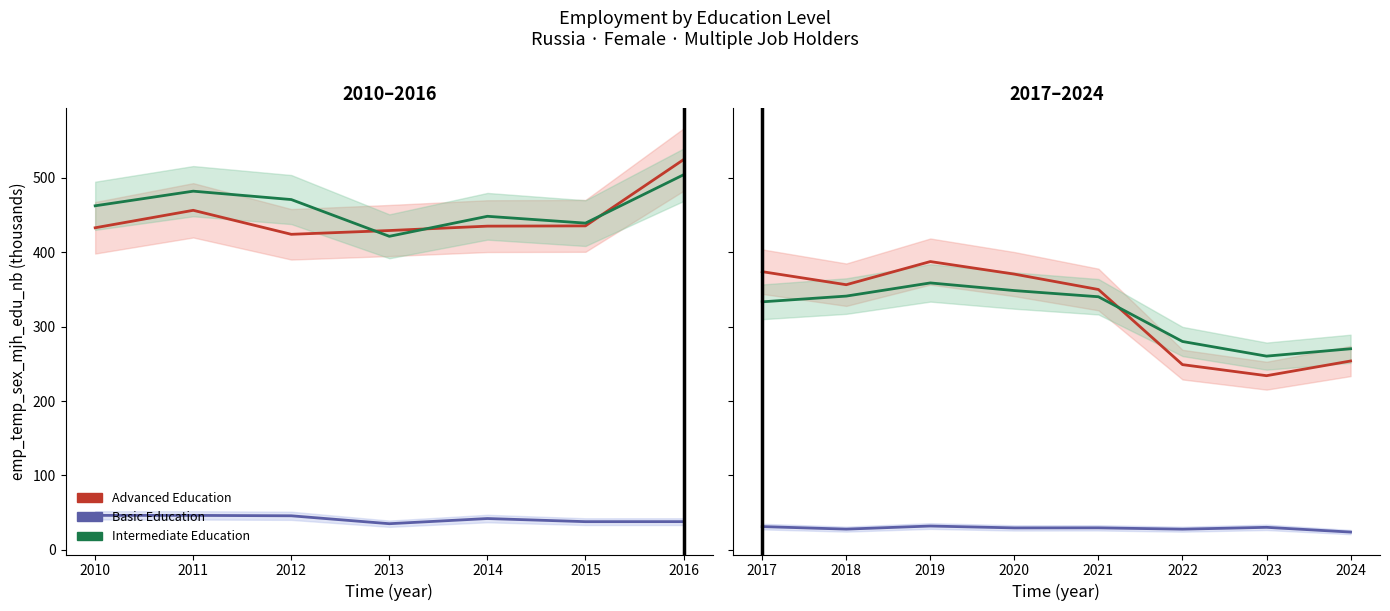

What is the value of the Basic Education point at the 6th from the left?

27.8